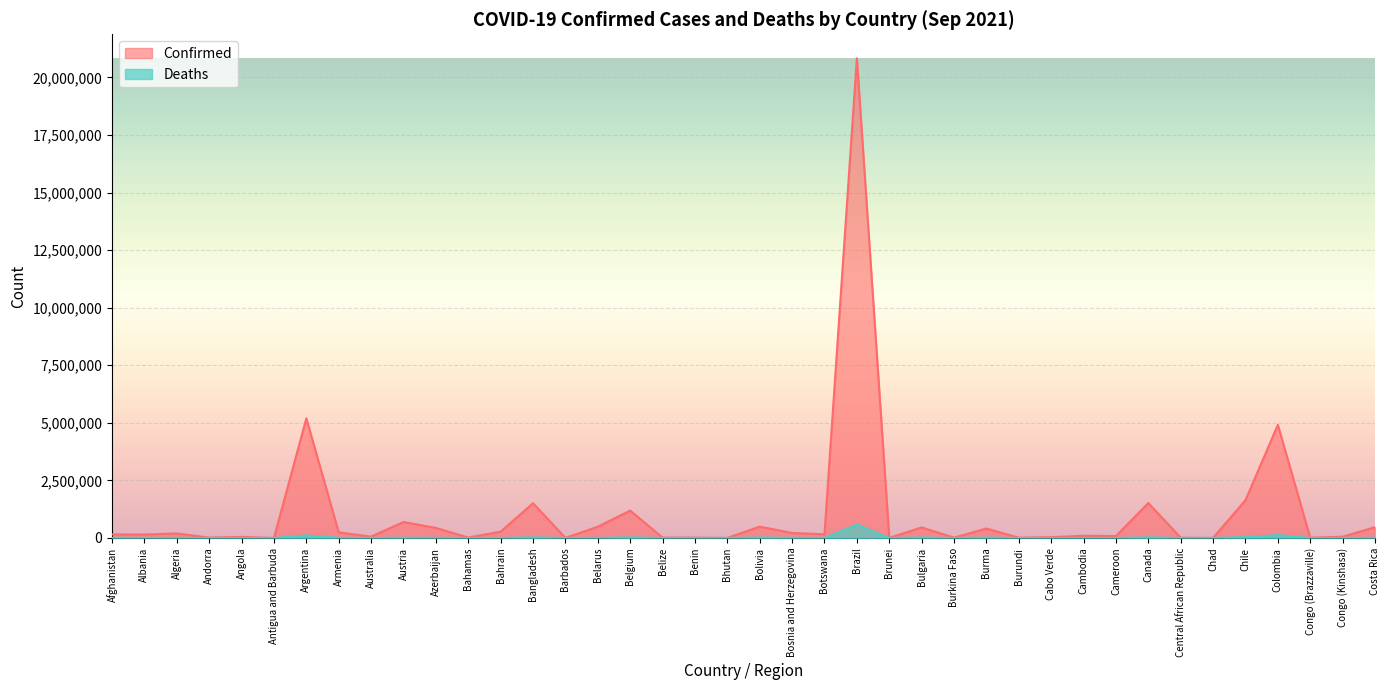

The Deaths series shows 1059 at Congo (Kinshasa). True or false?

True